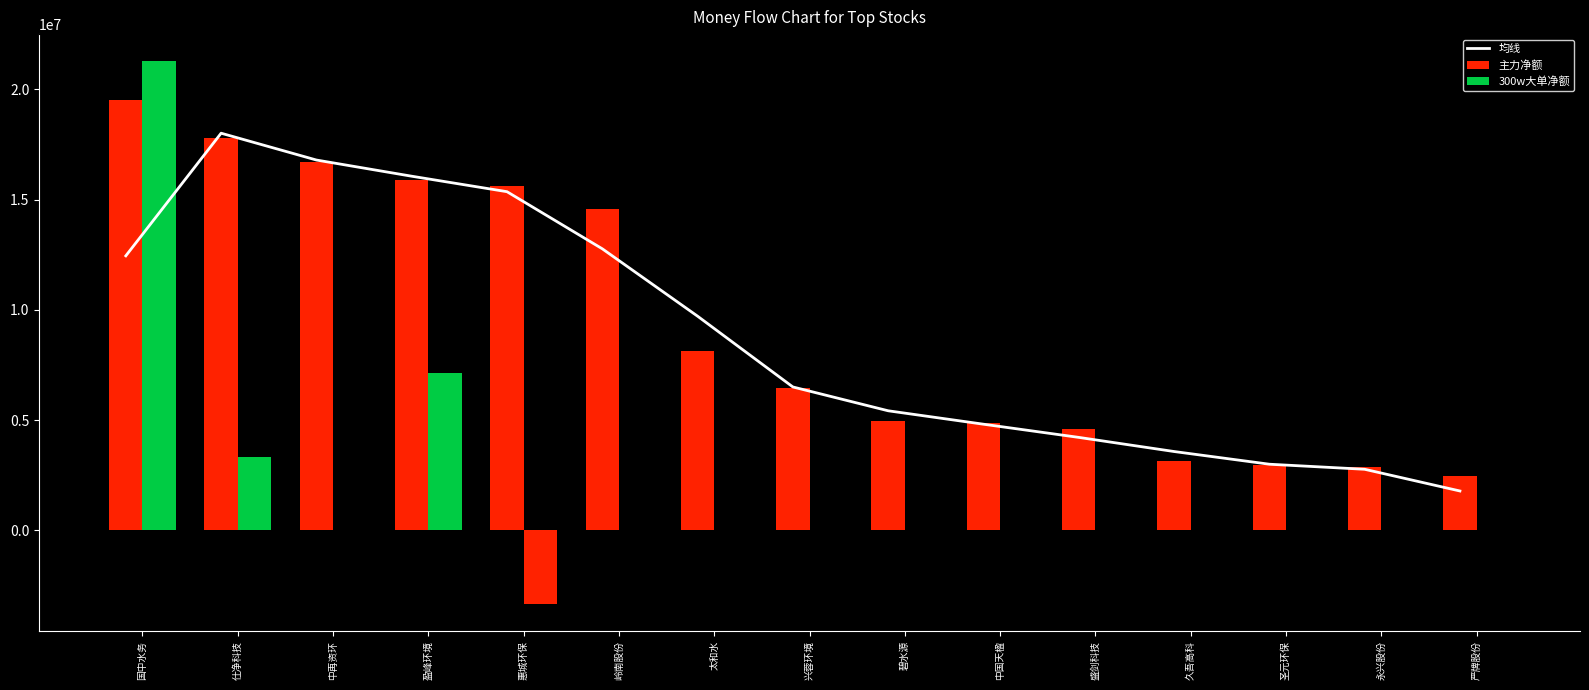

Where does the 主力净额 series first go above 6433386?

国中水务